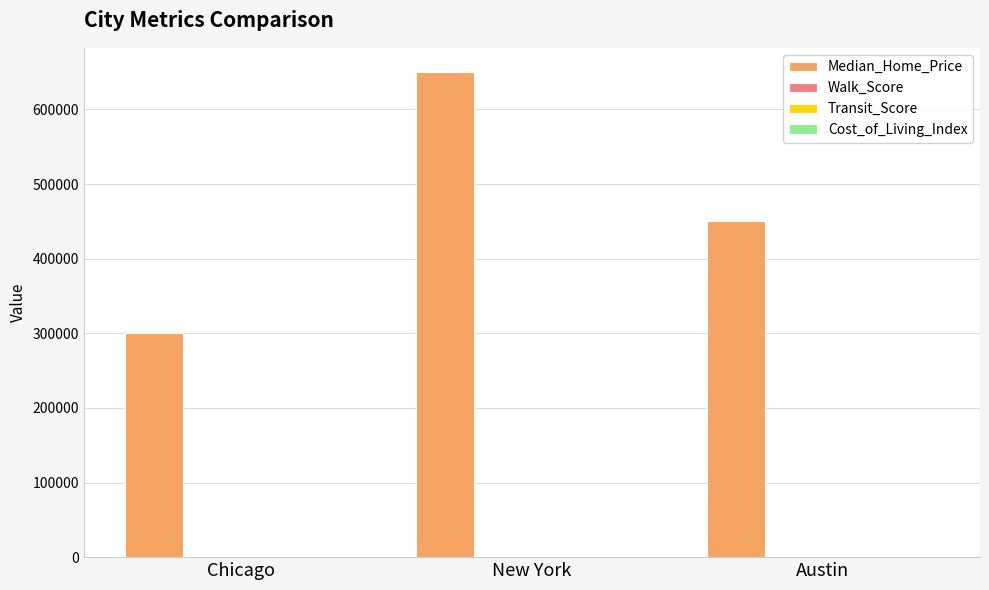

Which series has the largest total across all categories?

Median_Home_Price